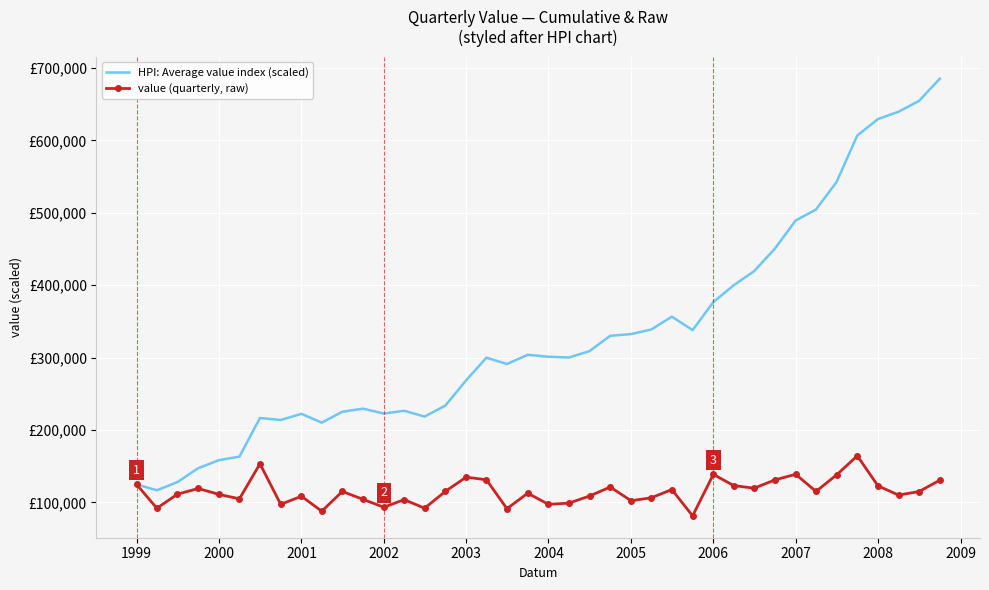

Reading right to left, extract all data points from this chart.

HPI: Average value index (scaled): 685200.0	654500.0	639500.0	629400.0	606600.0	542300.0	504400.0	489300.0	450500.0	419400.0	399800.0	376600.0	337900.0	356500.0	338800.0	332400.0	330100.0	308900.0	300100.0	301100.0	303800.0	291100.0	299800.0	268600.0	233700.0	218500.0	226500.0	222700.0	229400.0	225200.0	210100.0	222300.0	213800.0	216500.0	163200.0	158300.0	147200.0	128000.0	116700.0	124800.0
value (quarterly, raw): 130700.0	115000.0	110100.0	122800.0	164300.0	137900.0	115100.0	138800.0	131100.0	119600.0	123200.0	138700.0	81400.0	117700.0	106400.0	102300.0	121200.0	108800.0	99000.0	97300.0	112700.0	91300.0	131200.0	134900.0	115200.0	92000.0	103800.0	93300.0	104200.0	115100.0	87800.0	108500.0	97300.0	153300.0	104900.0	111100.0	119200.0	111300.0	91900.0	124800.0